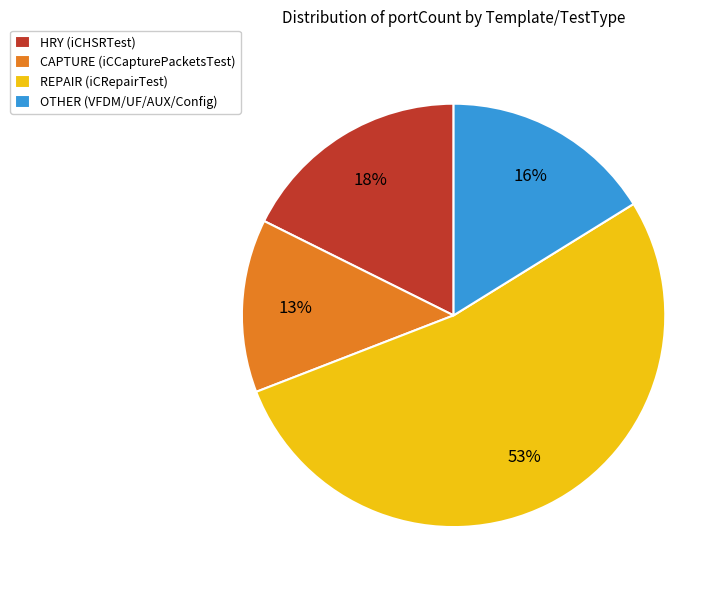

The OTHER (VFDM/UF/AUX/Config) slice represents 16% of the pie. True or false?

True